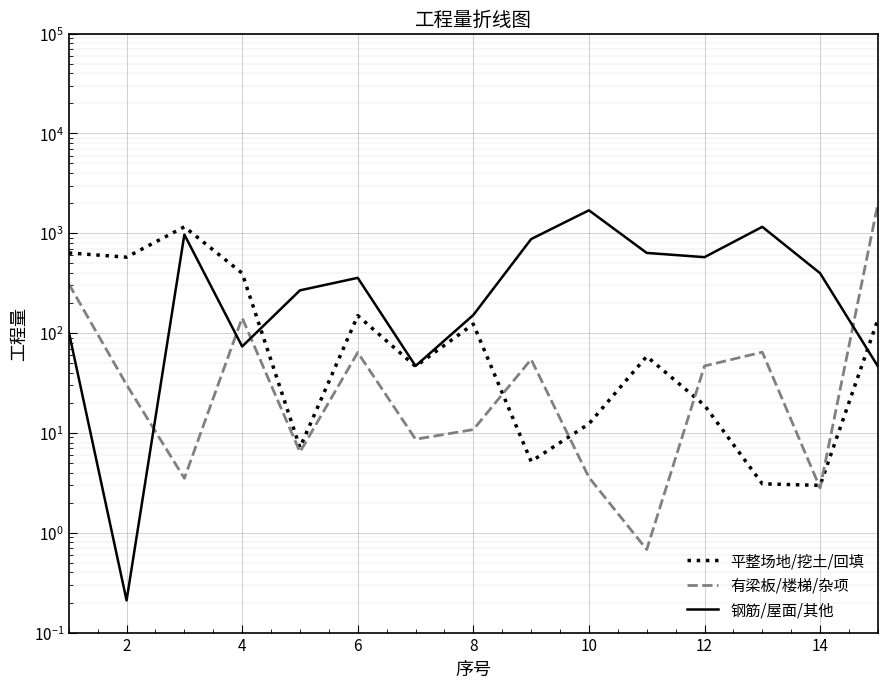

How many interior local peaks does the 平整场地/挖土/回填 series have?

4